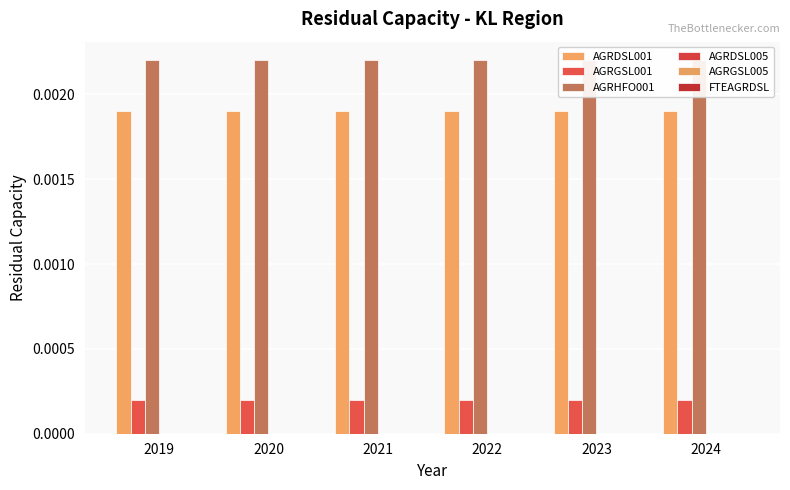

True or false: AGRHFO001 has a value of 0.0 at 2020.

False